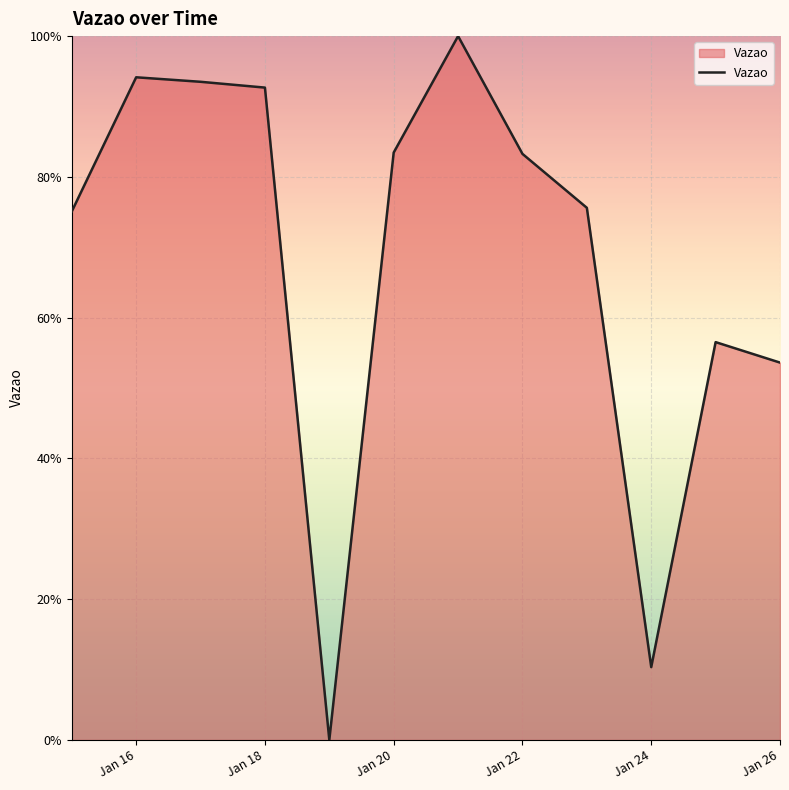

What is the difference between the maximum and minimum values?

100.0